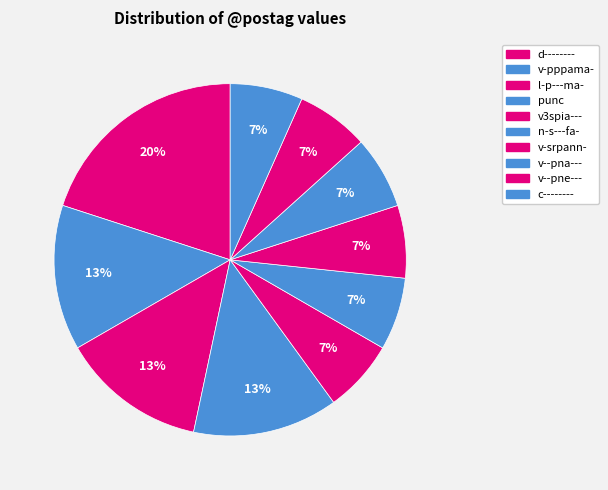

Is n-s---fa- the majority of the pie?

No